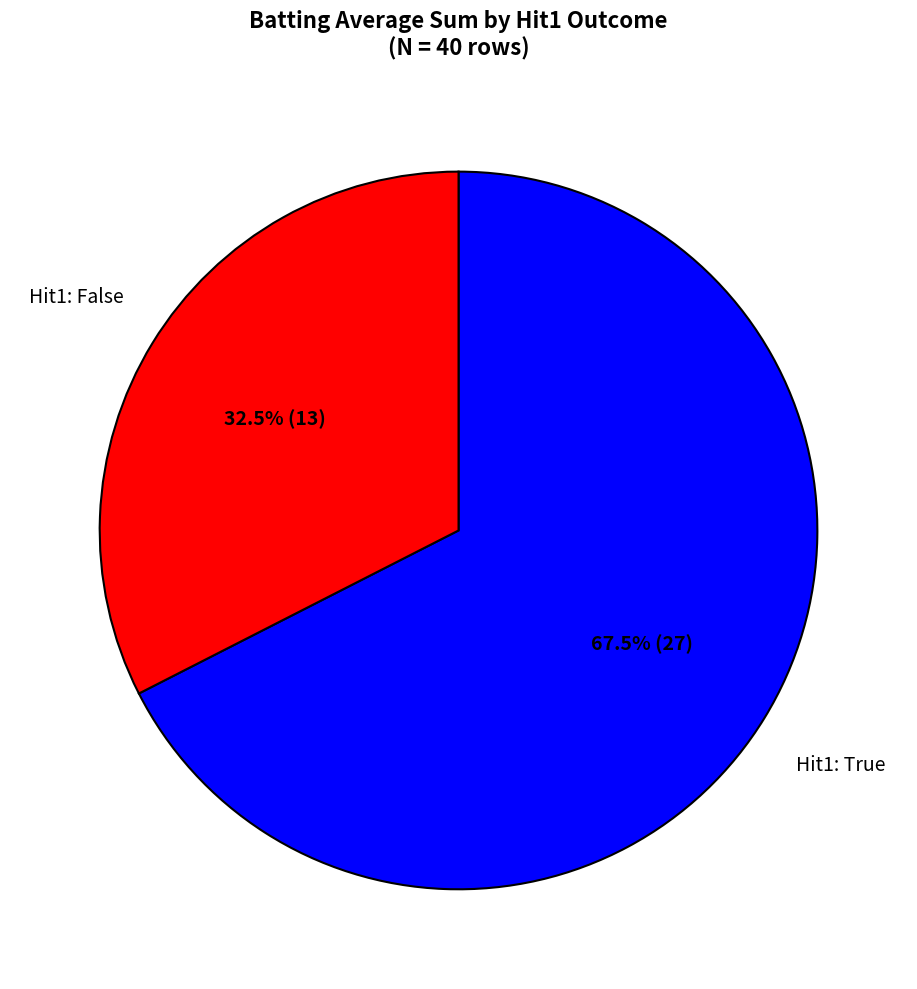

Is there any slice that represents more than half of the pie?

Yes